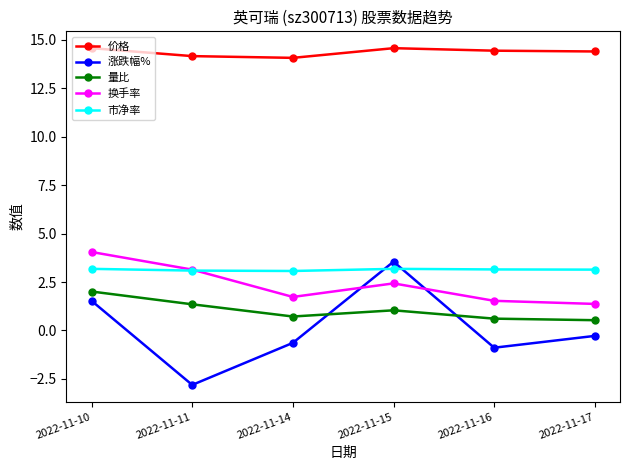

How many values in 涨跌幅% are above zero?

2